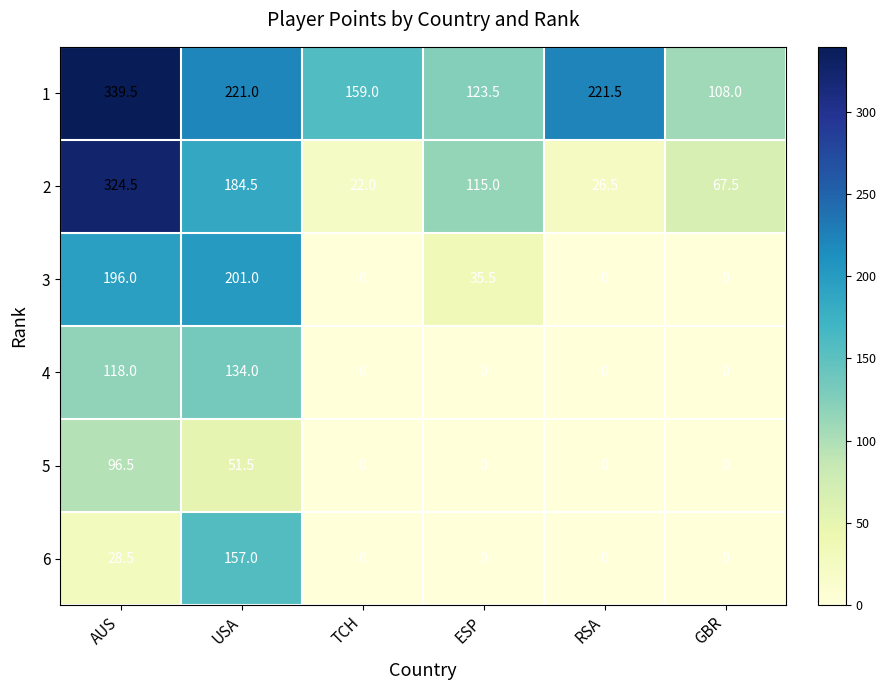

Count the number of data series in this chart.

6